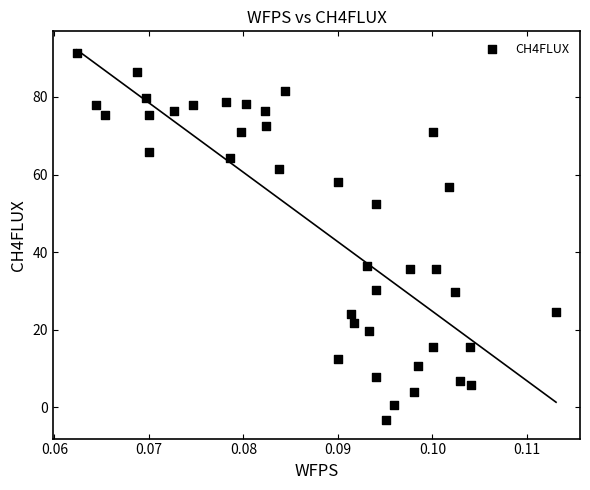

What is the range of Y values (max minus min)?

94.6